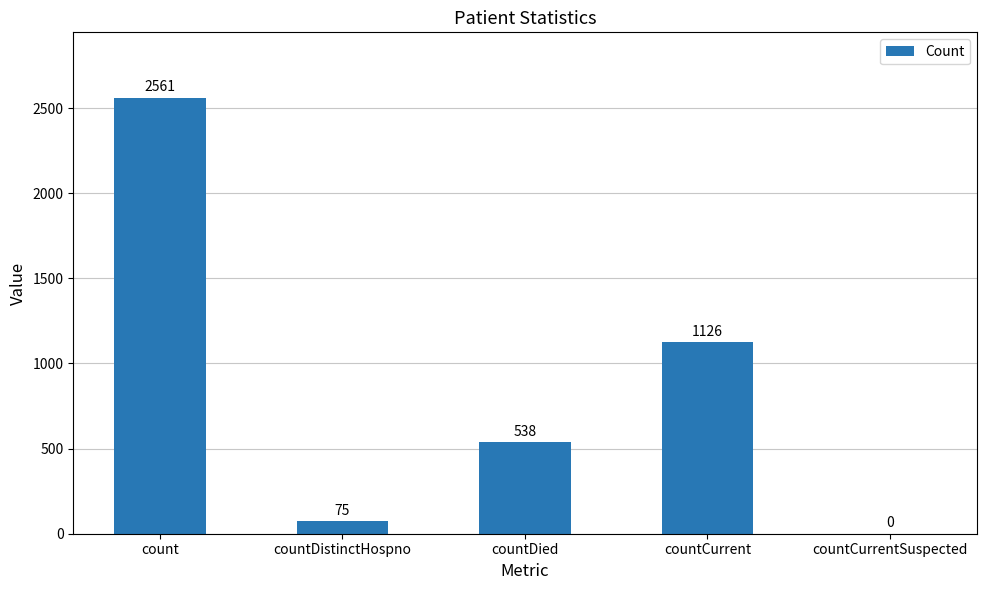

Reading left to right, transcribe all the data shown in this chart.

count=2561	countDistinctHospno=75	countDied=538	countCurrent=1126	countCurrentSuspected=0